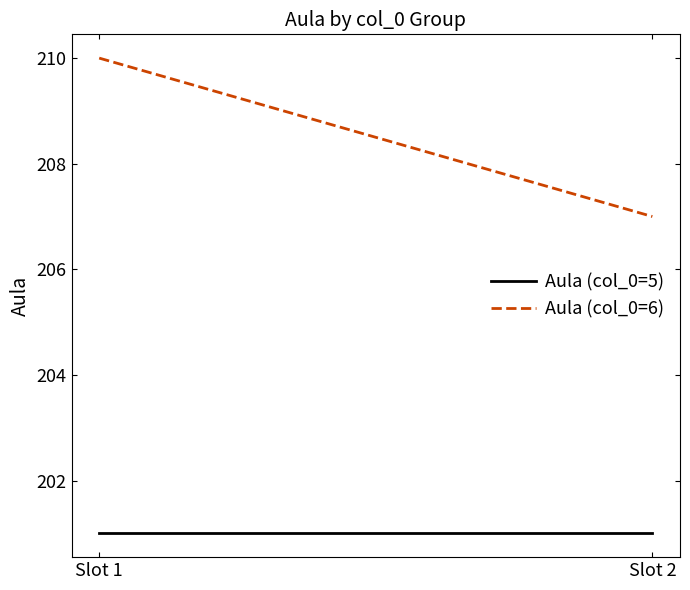

At which category does the chart reach its minimum across all series?

Slot 1